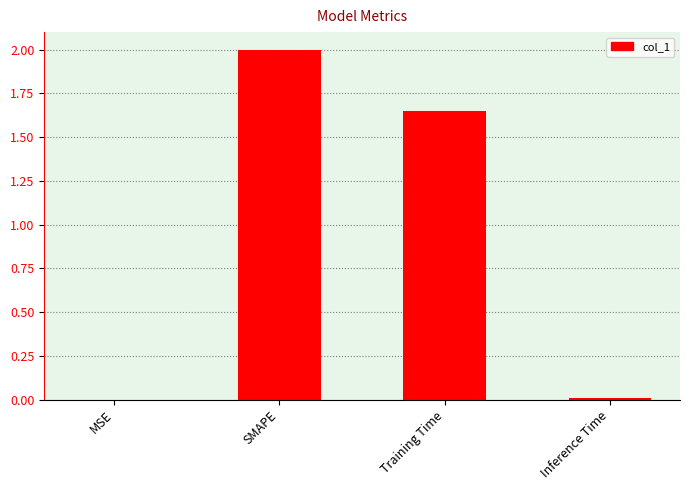

What is the sum of all values?

3.7